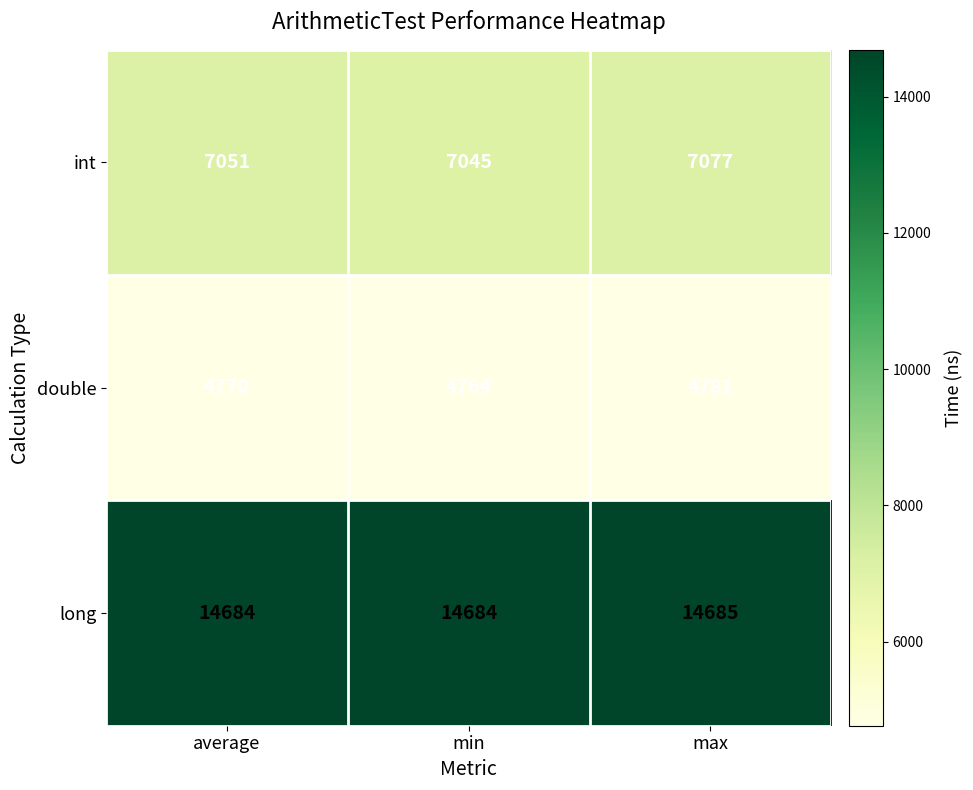

Which category has the highest value in the double series?

max